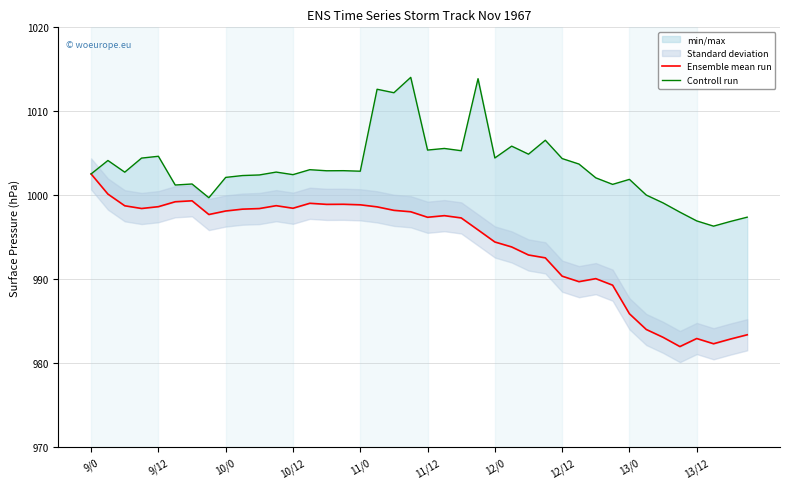

How many data points in Ensemble mean run are above 997?

23